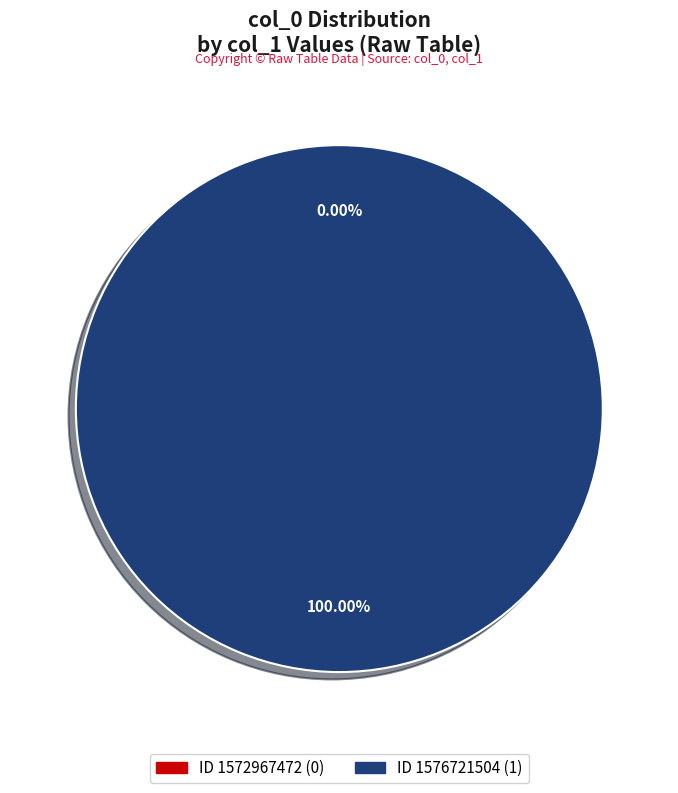

To the nearest percent, what portion does 1576721504 represent?

100%